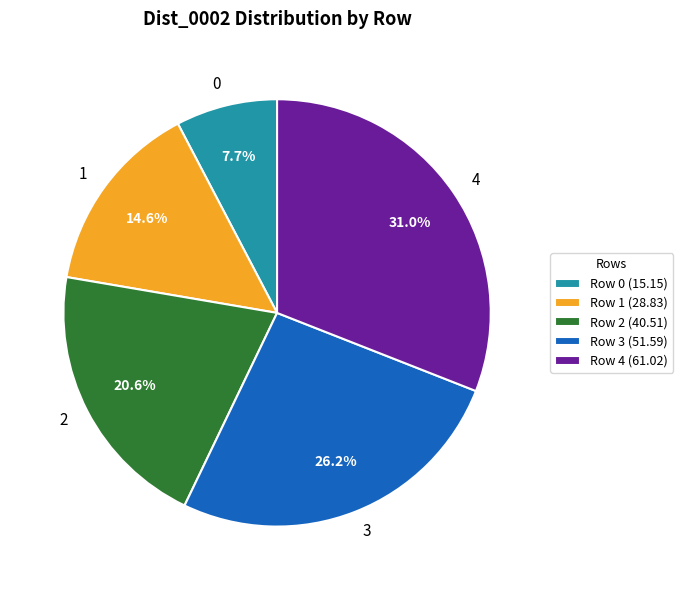

Approximately how many times larger is the value at 2 compared to 3?

0.8